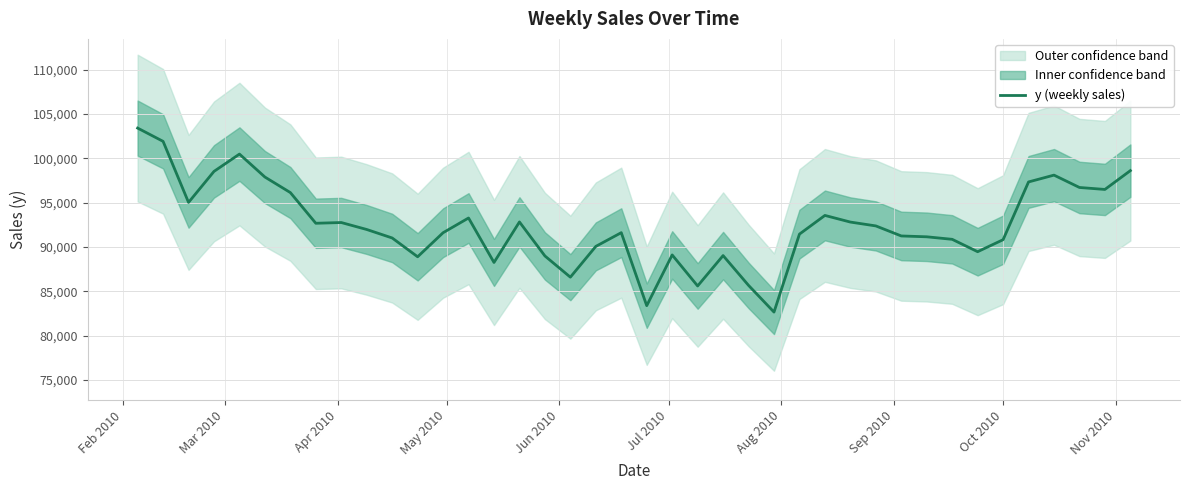

What is the minimum value for y (weekly sales)?

82660.5